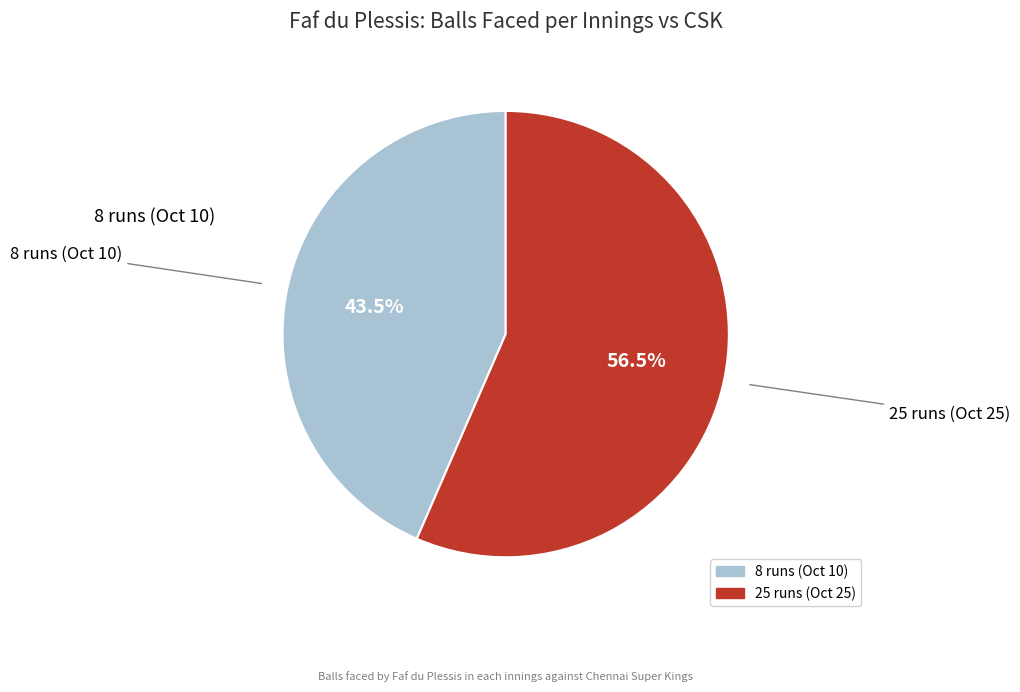

How much of the chart is everything except 25 runs (Oct 25)?

43.5%